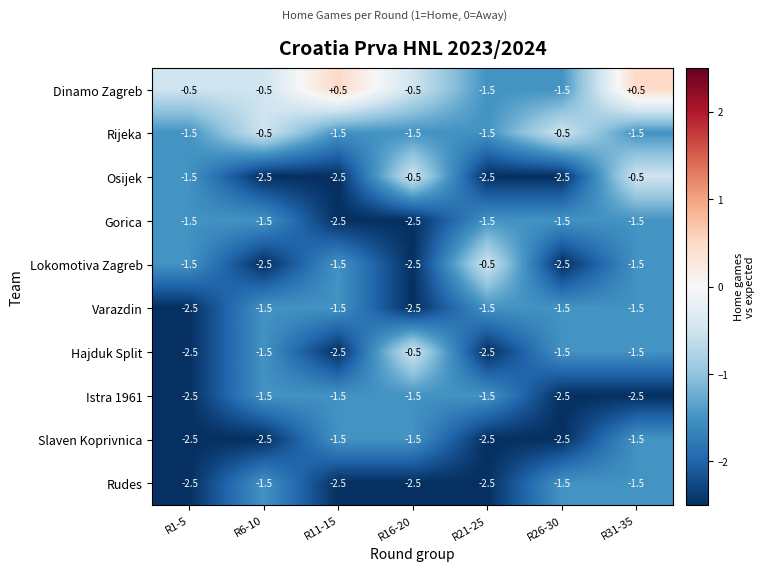

Which series has the largest total across all categories?

Dinamo Zagreb